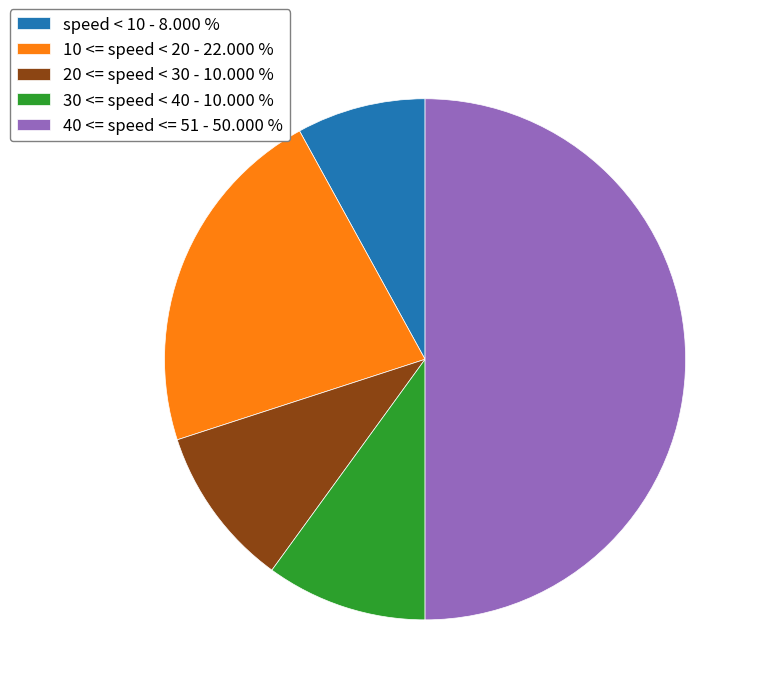

Is 20 <= speed < 30 - 10.000 % the majority of the pie?

No